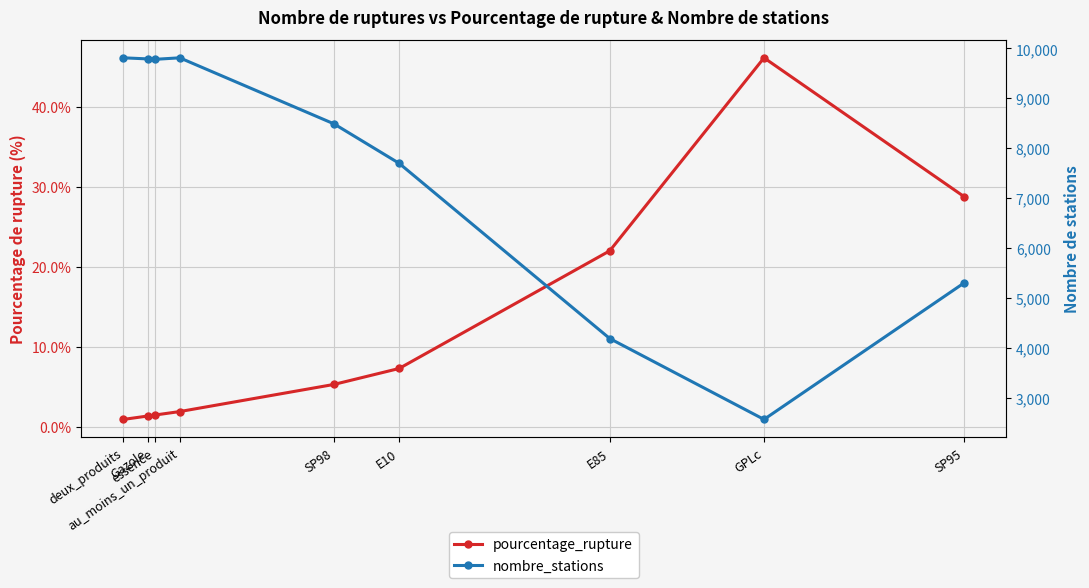

True or false: pourcentage_rupture has more than 2 points higher than both neighbors.

False